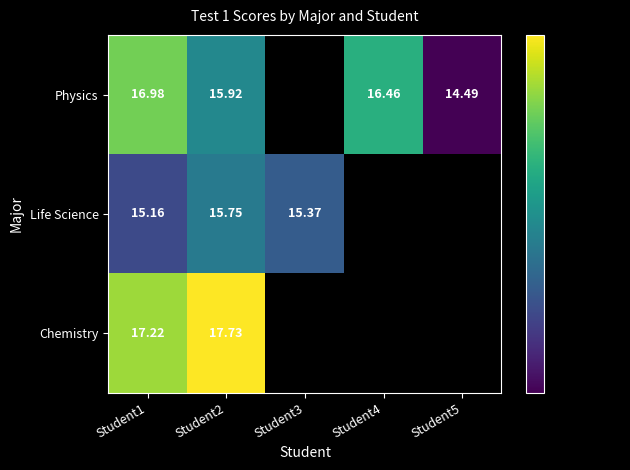

Rank the series at Student1 from highest to lowest value.

Chemistry, Physics, Life Science